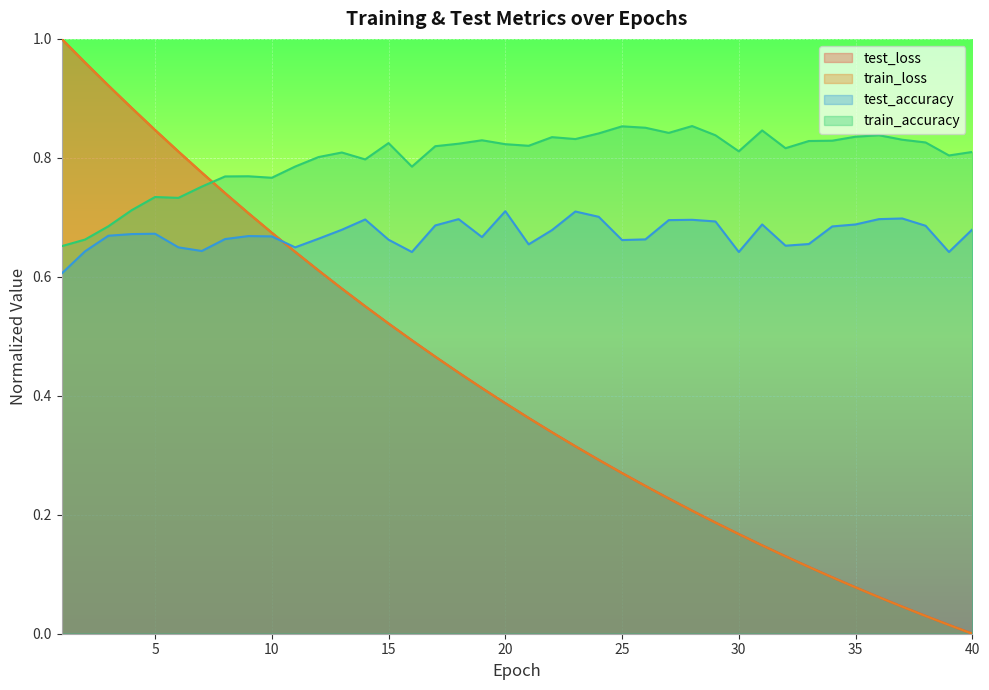

How many interior local valleys does the test_accuracy series have?

9